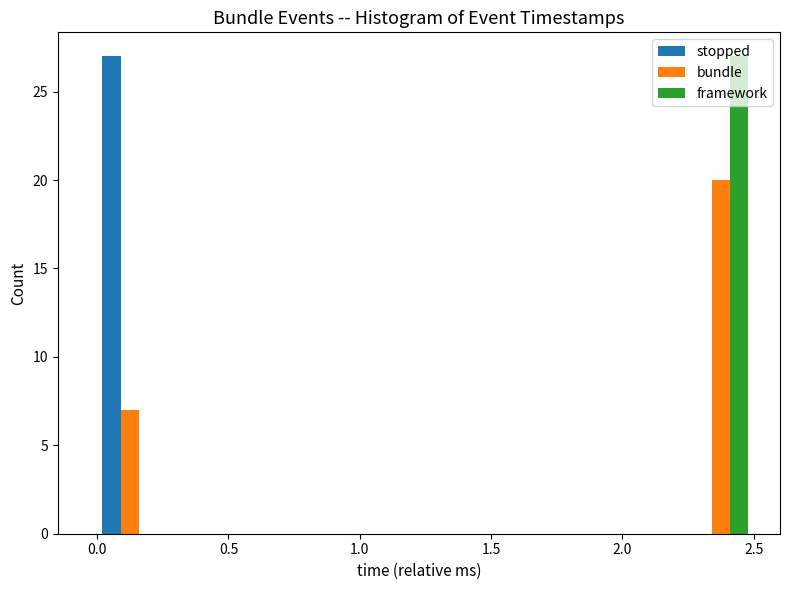

What is the height of the bundle bar covering 2.25 to 2.50 on the x-axis? The values are not printed on the chart, so give them approximately, as read against the axis.

20